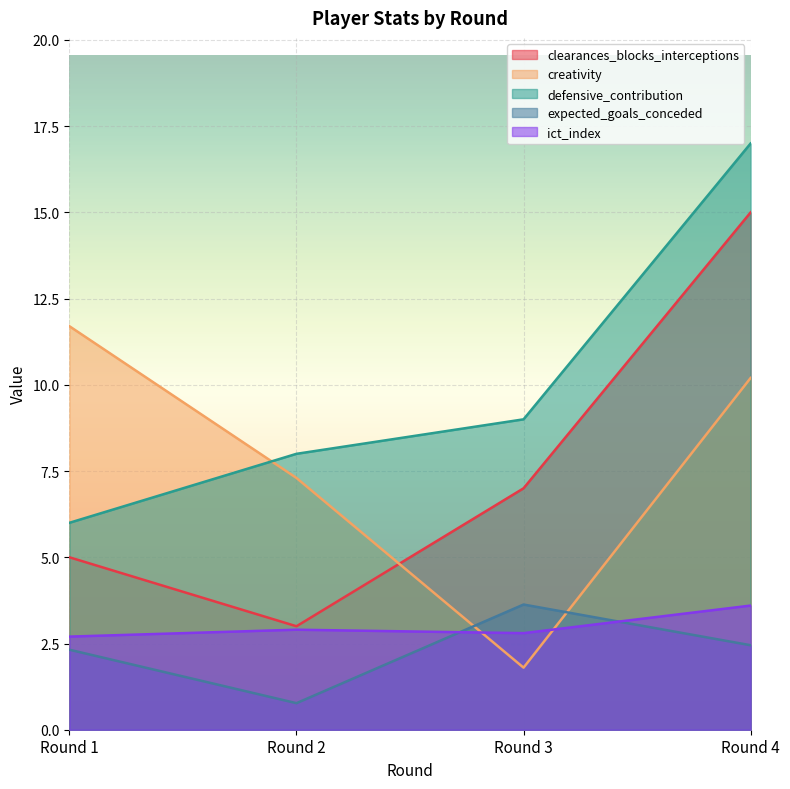

True or false: expected_goals_conceded has a value of 0.7 at Round 4.

False